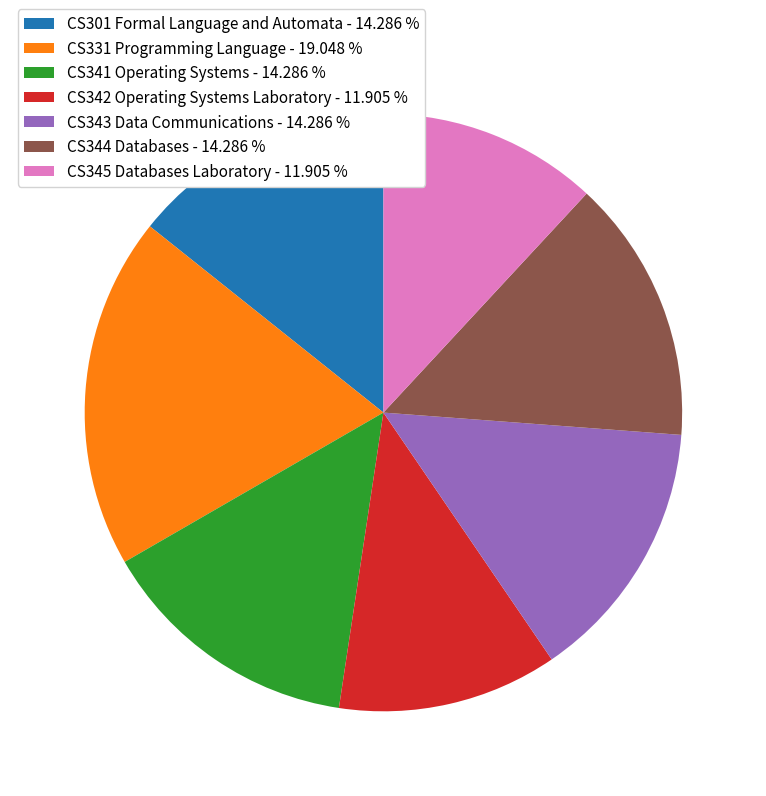

True or false: CS301 Formal Language and Automata accounts for 14% of the total.

True